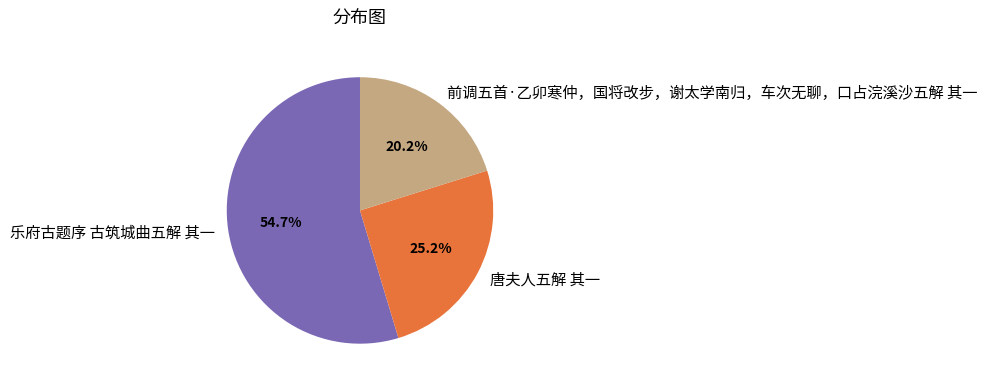

Between 唐夫人五解 其一 and 前调五首·乙卯寒仲，国将改步，谢太学南归，车次无聊，口占浣溪沙五解 其一, which is larger?

唐夫人五解 其一